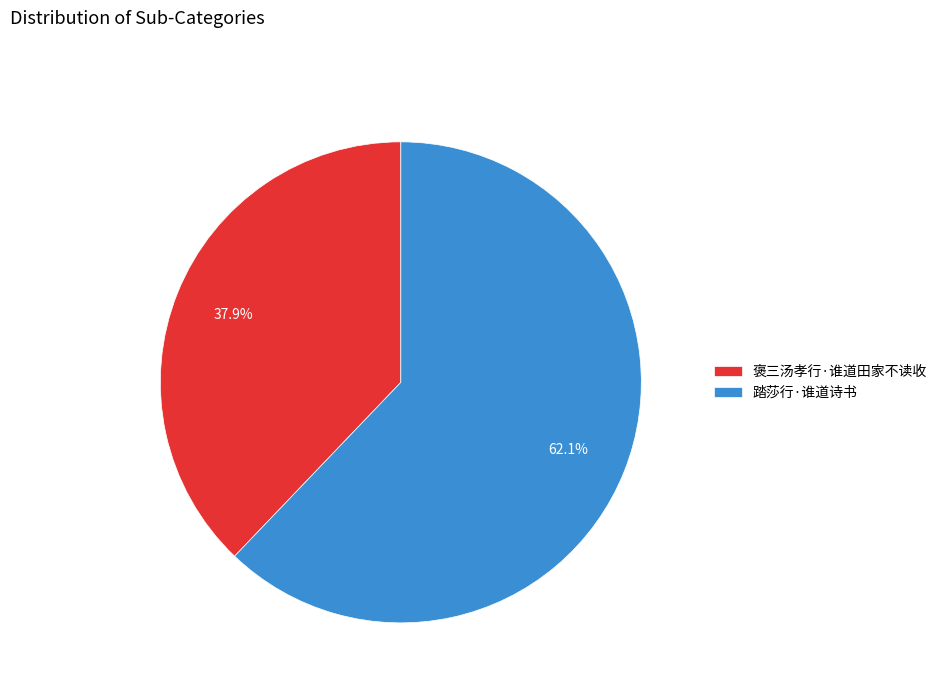

Which slice is the smallest?

褒三汤孝行·谁道田家不读收